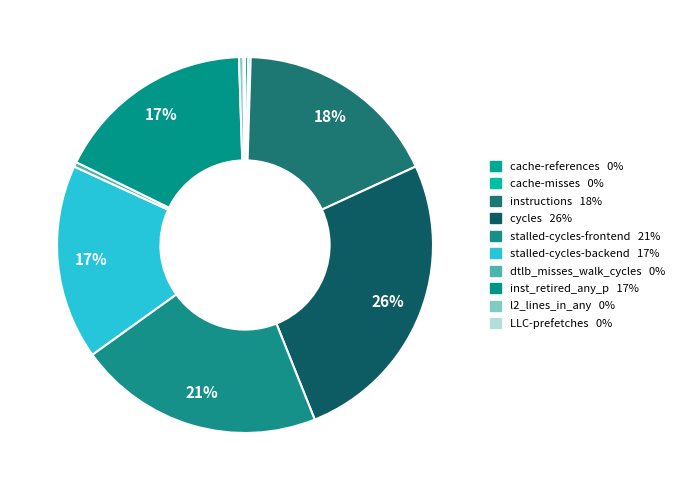

Does stalled-cycles-frontend represent more than half of the total?

No